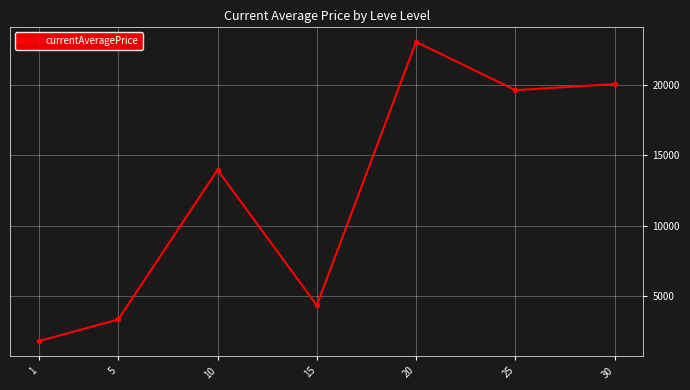

How many categories are shown in the chart?

7